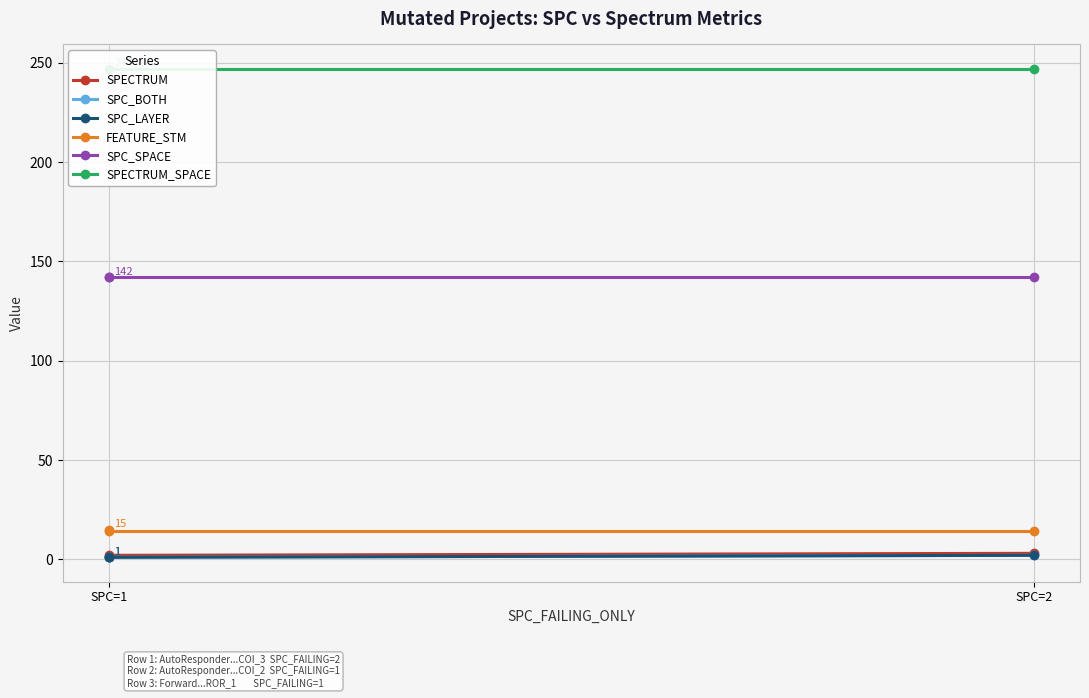

What is the maximum value shown in the chart?

247